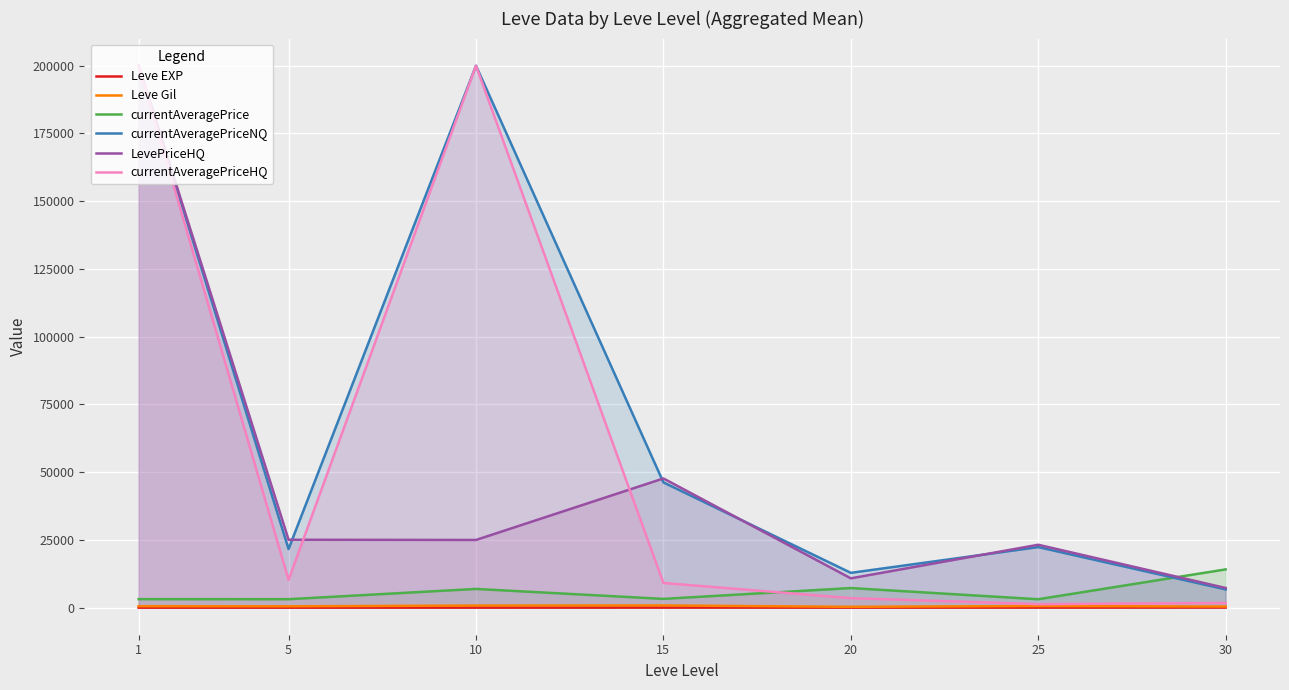

What is the spread (max minus min) of values at 10?

199992.3